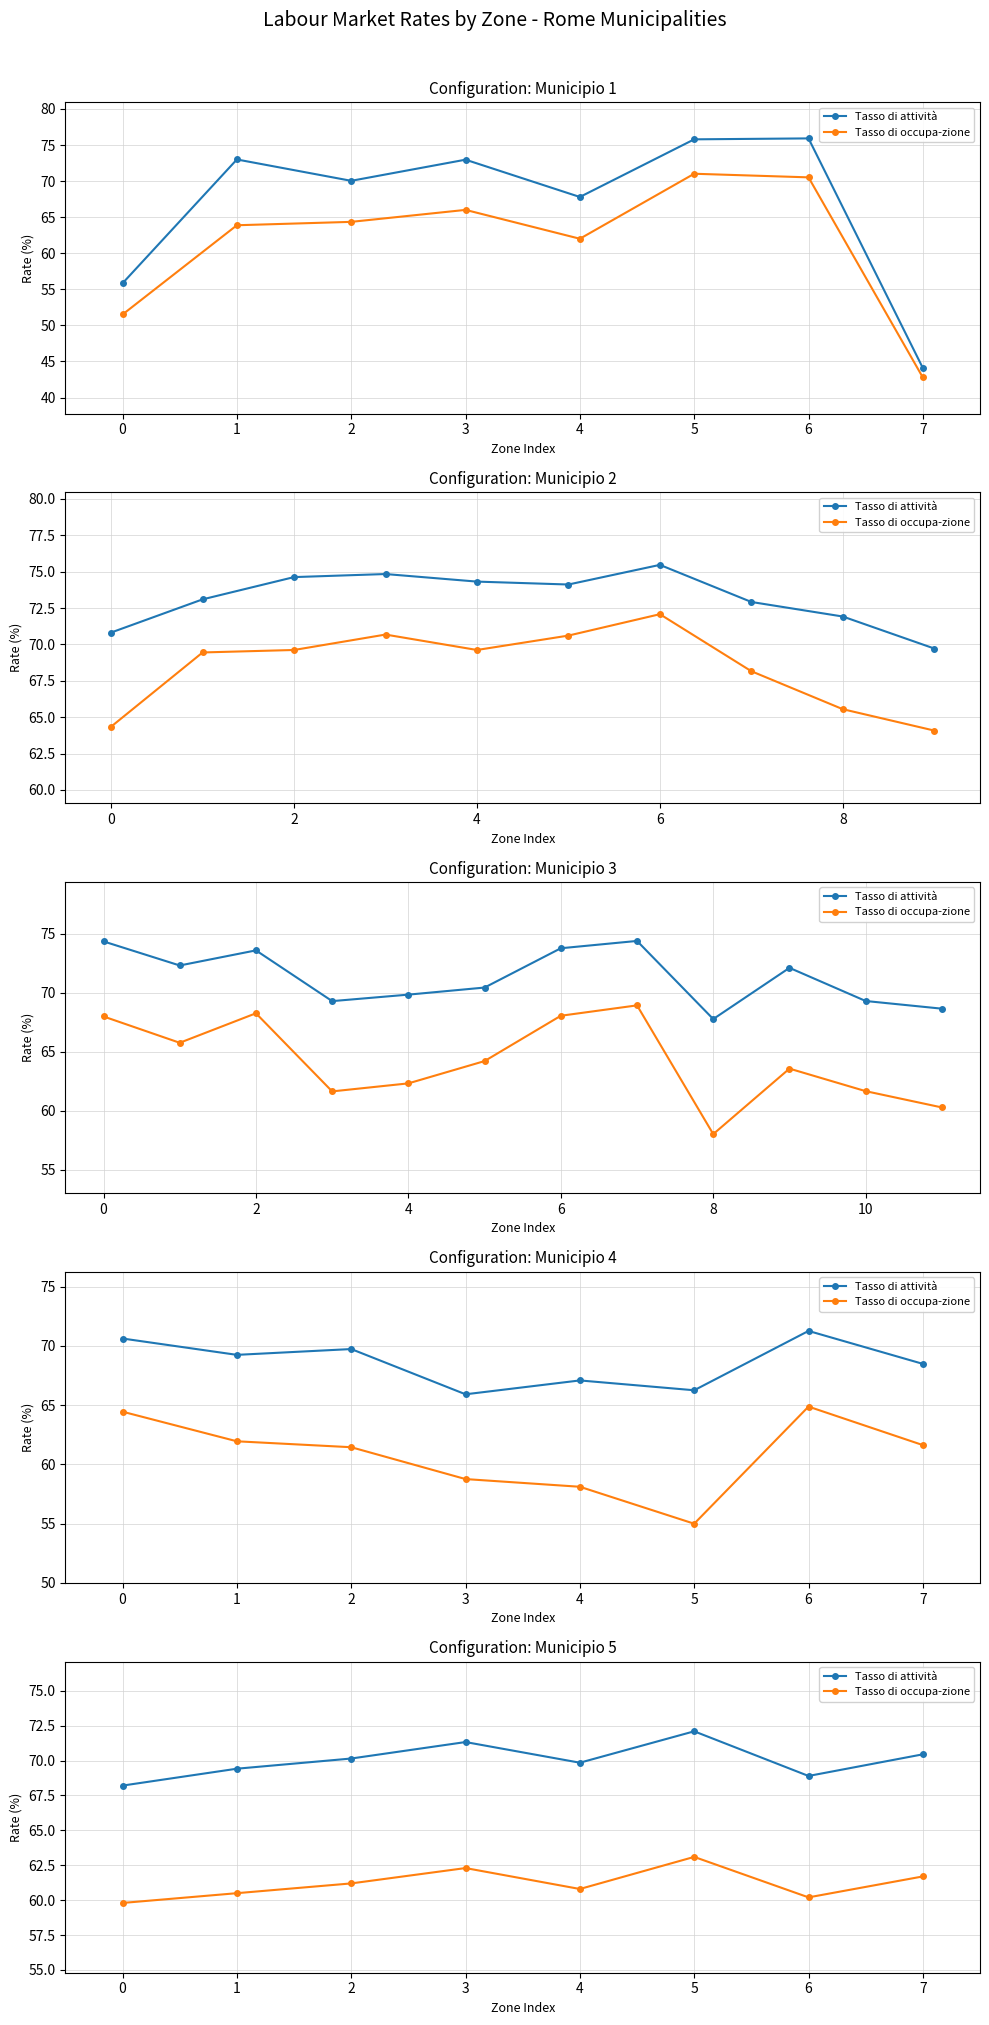

What is the highest value of the Tasso di occupa-zione series?

63.1